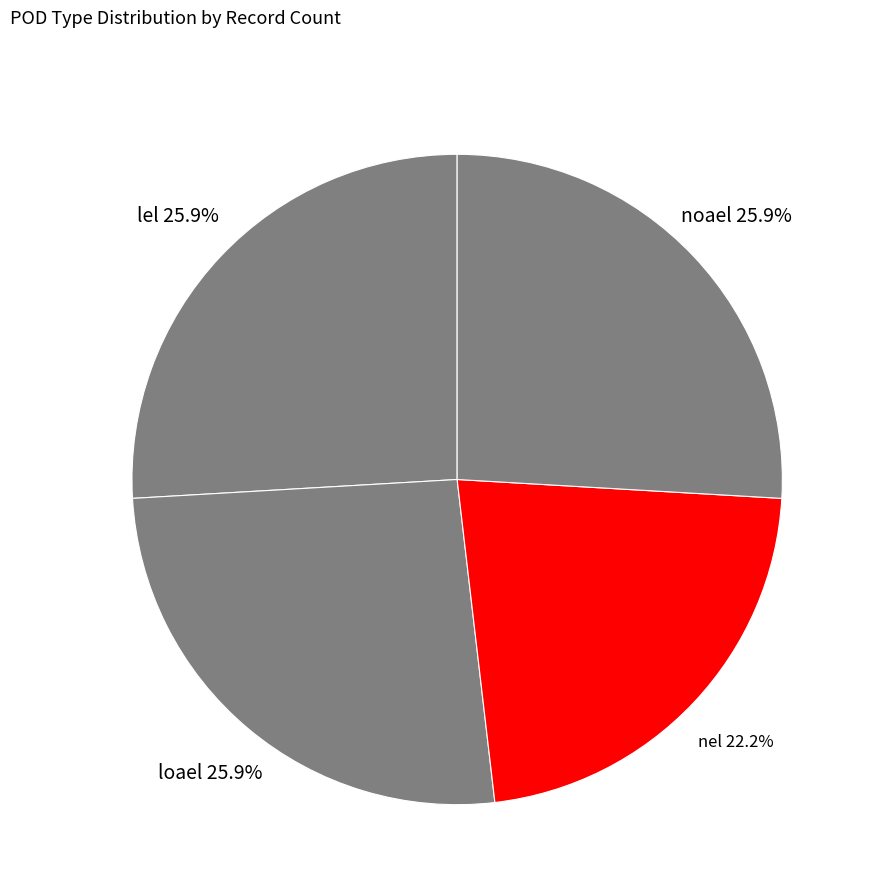

Which has a higher value, nel or noael?

noael